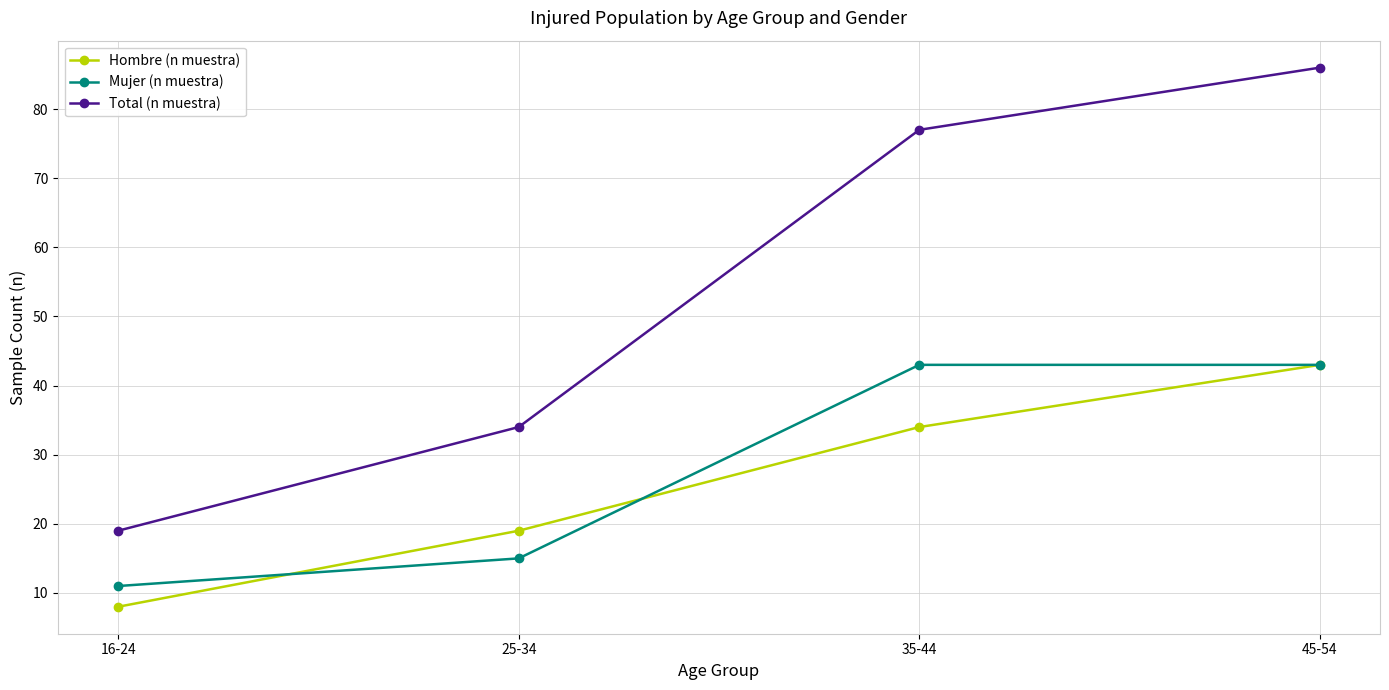

What is the label of the 4th point from the left?

45-54